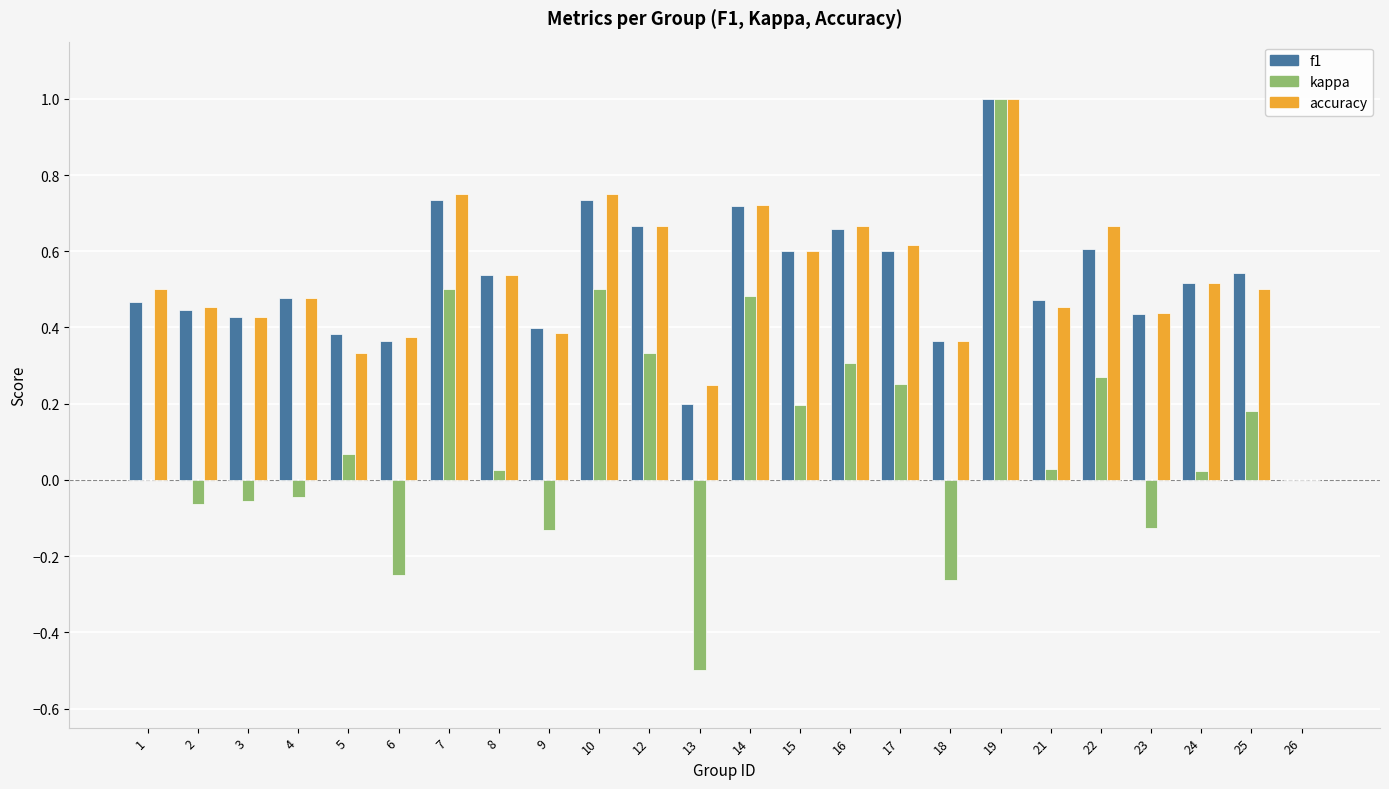

The f1 series shows 0.7 at 21. True or false?

False